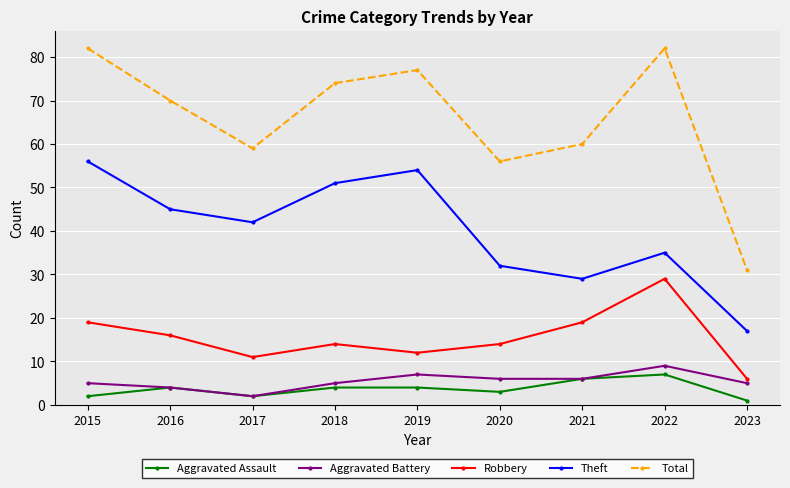

At which category does Theft reach its first local peak?

2019